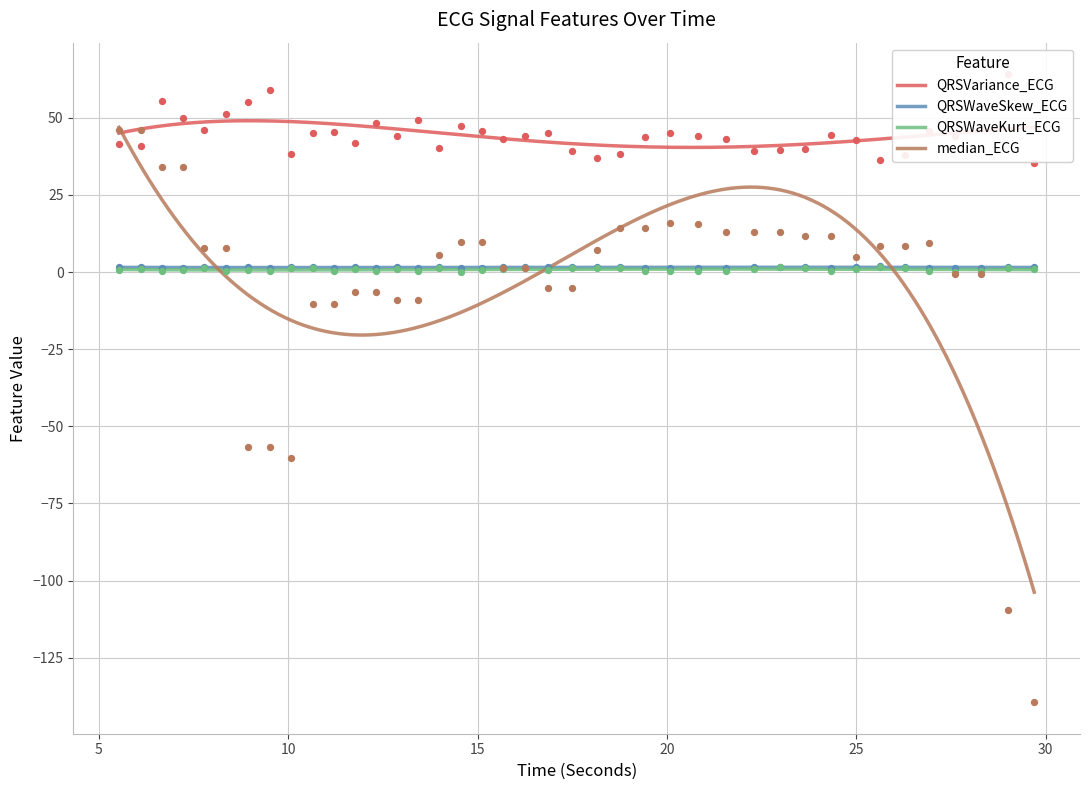

Which series has the widest spread of Y values?

median_ECG